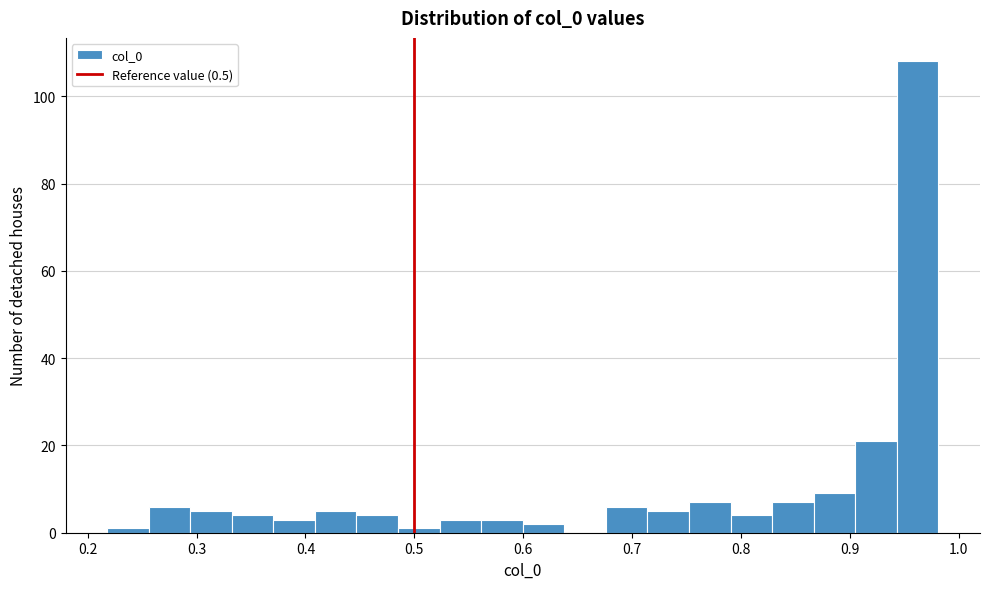

Around what value on the x-axis is the tallest bar? Give the approximate position of its centre, as read against the axis.

0.96